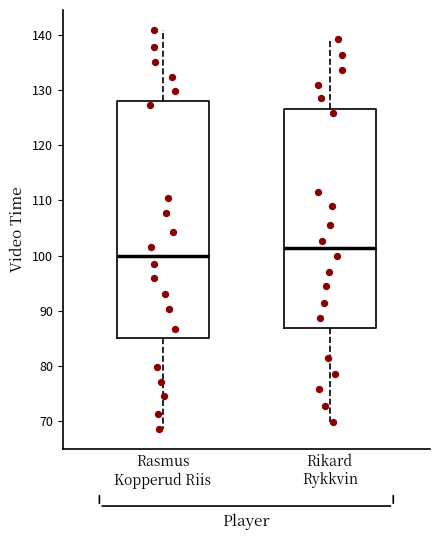

Where does the median line of the box for Rikard Rykkvin sit on the y-axis? The values are not printed on the chart, so give them approximately, as read against the axis.

101